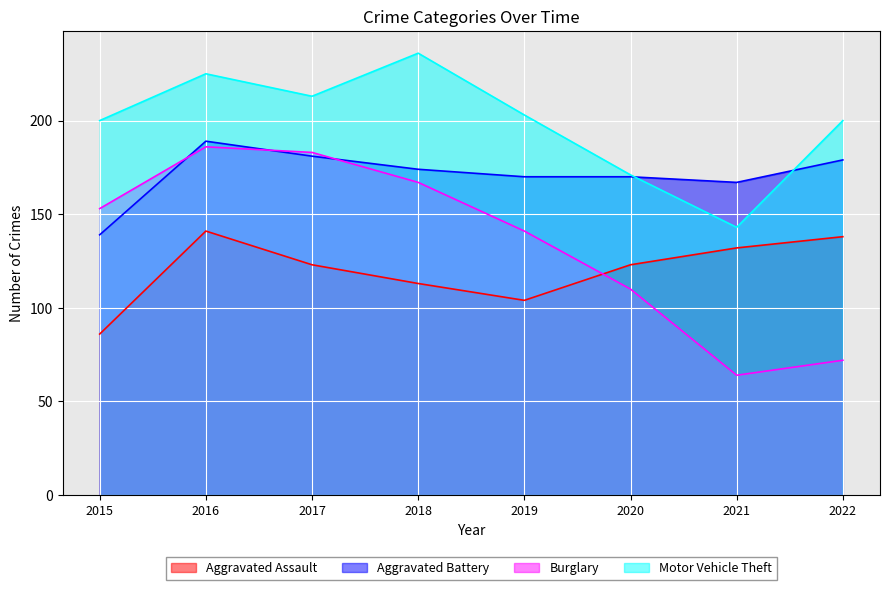

Which label corresponds to the largest value in the chart?

2018